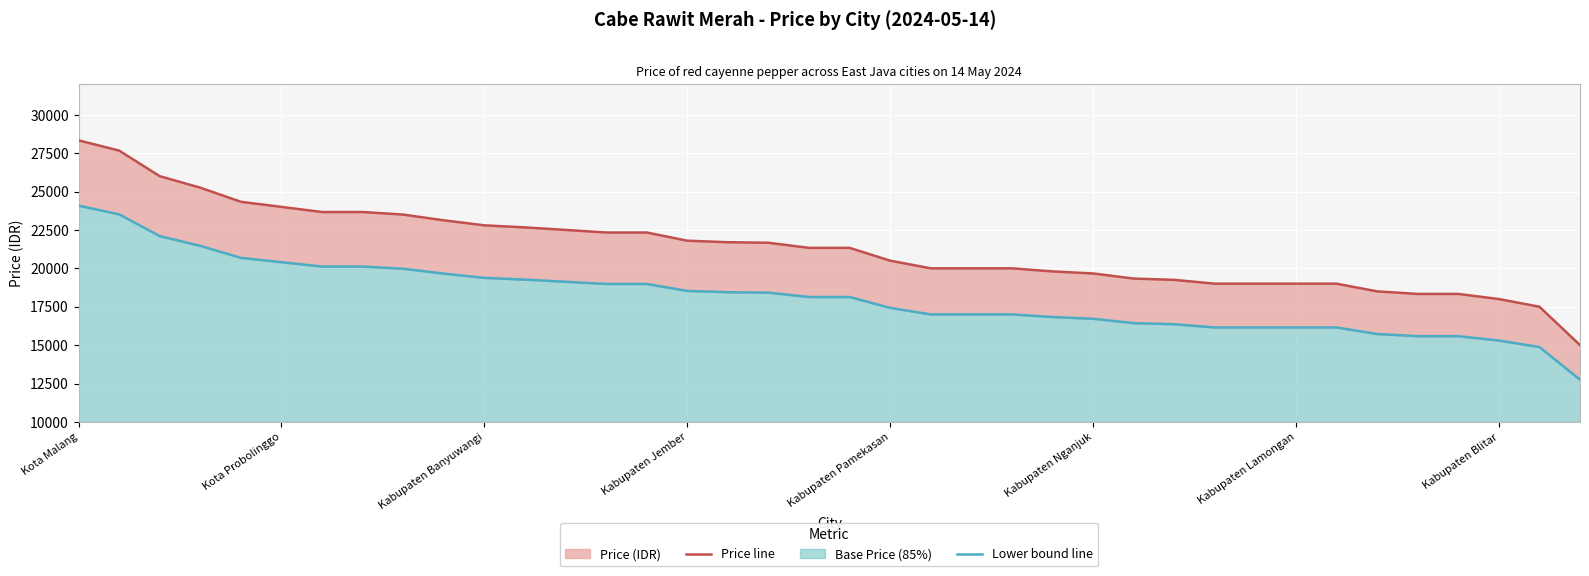

Between 22 and 28, which series saw the biggest shift?

cabe_rawit_merah (price)